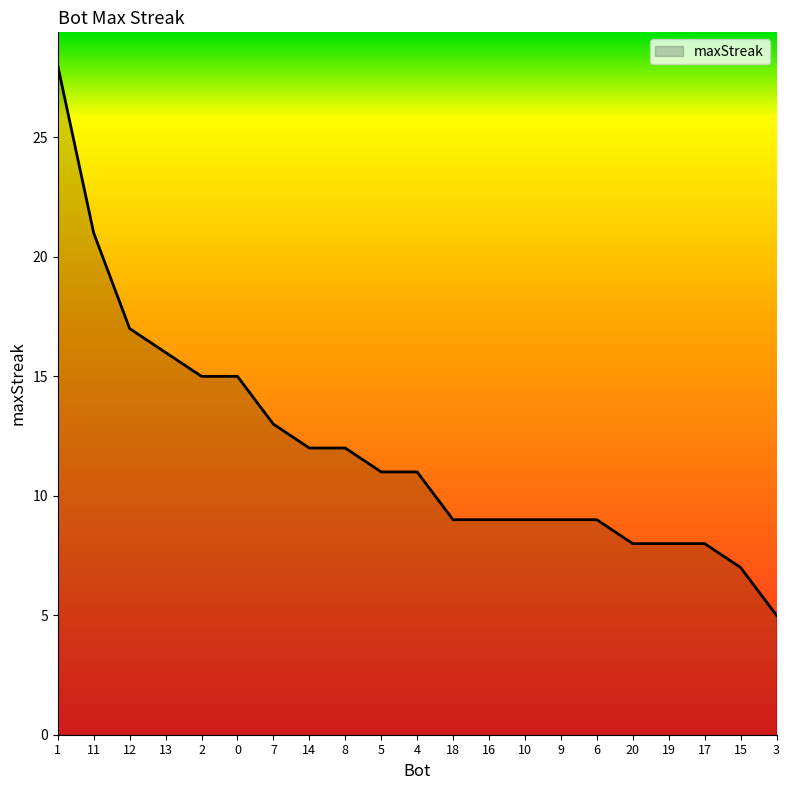

What is the maximum value shown in the chart?

28